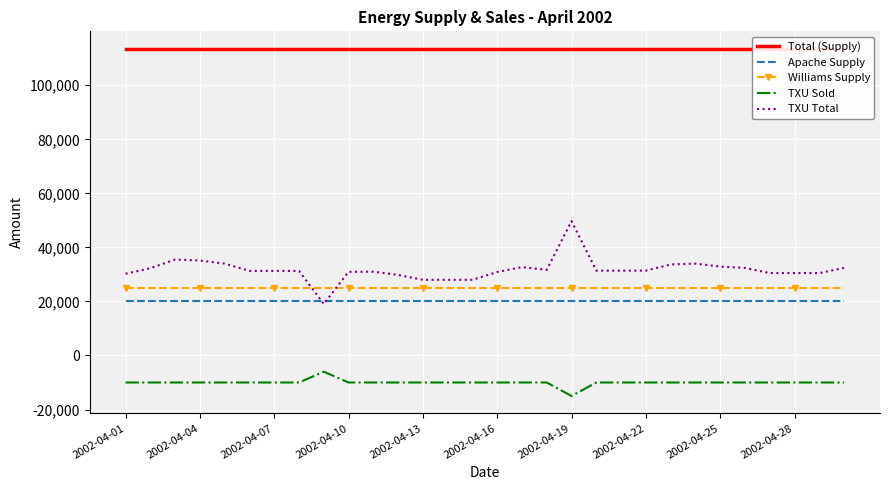

True or false: Apache Supply and TXU Total cross at least once.

True